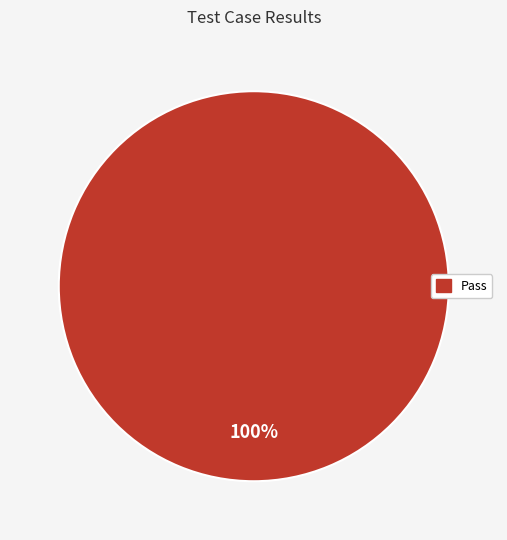

Does any single category account for the majority?

Yes